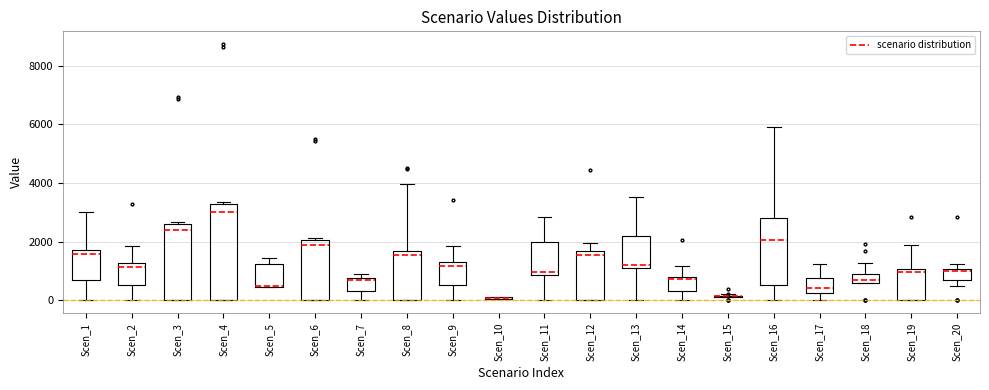

Comparing the boxes themselves (not the whiskers), which one is the tallest?

Scen_4